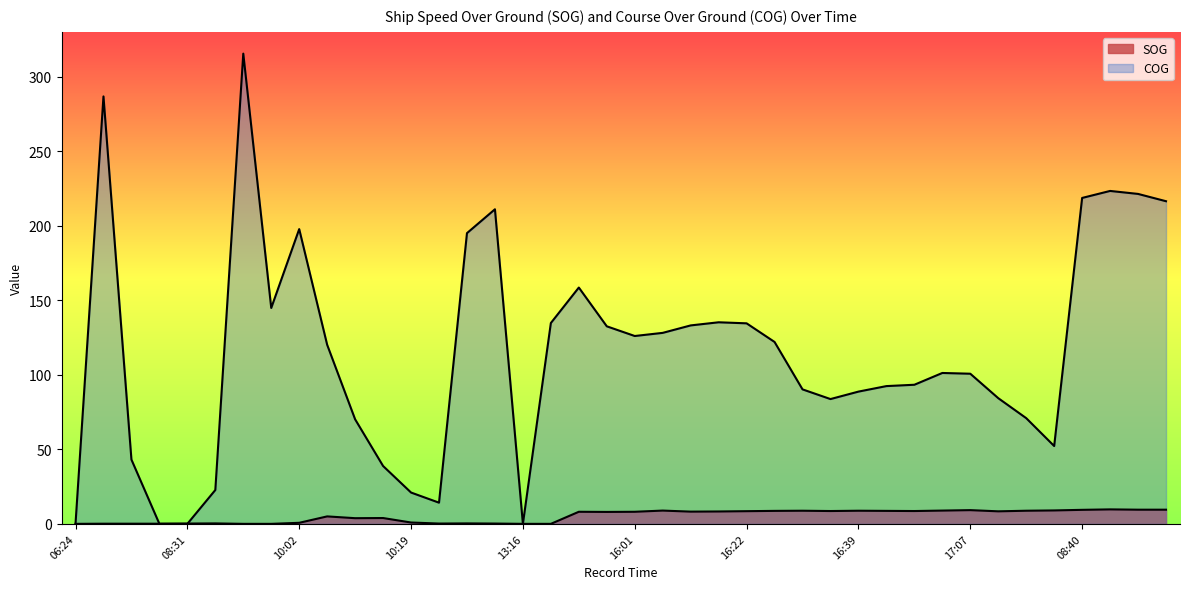

How many interior local peaks does the SOG series have?

10